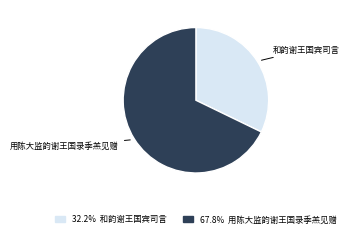

What is the smallest slice in the pie chart?

和韵谢王国宾司言